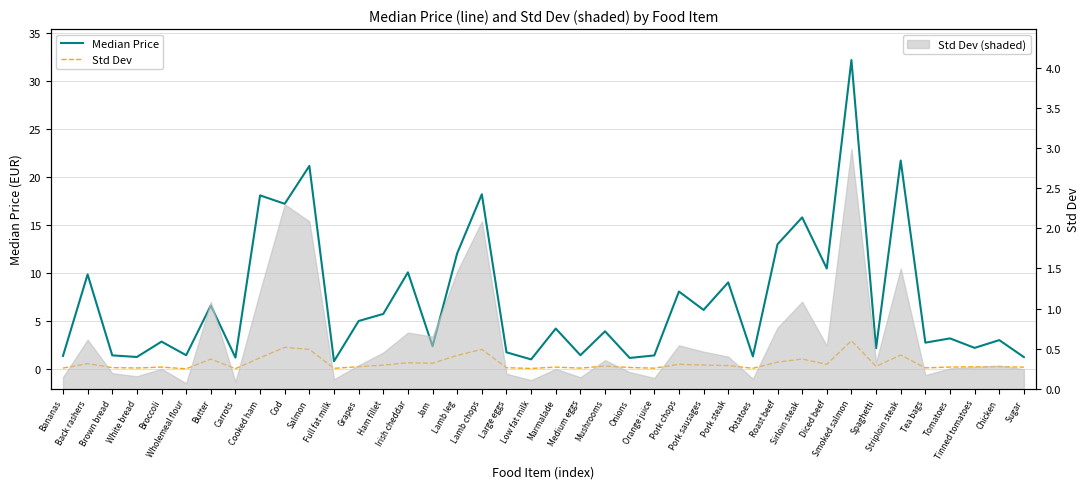

What is the average value of the Std Dev series?

0.6